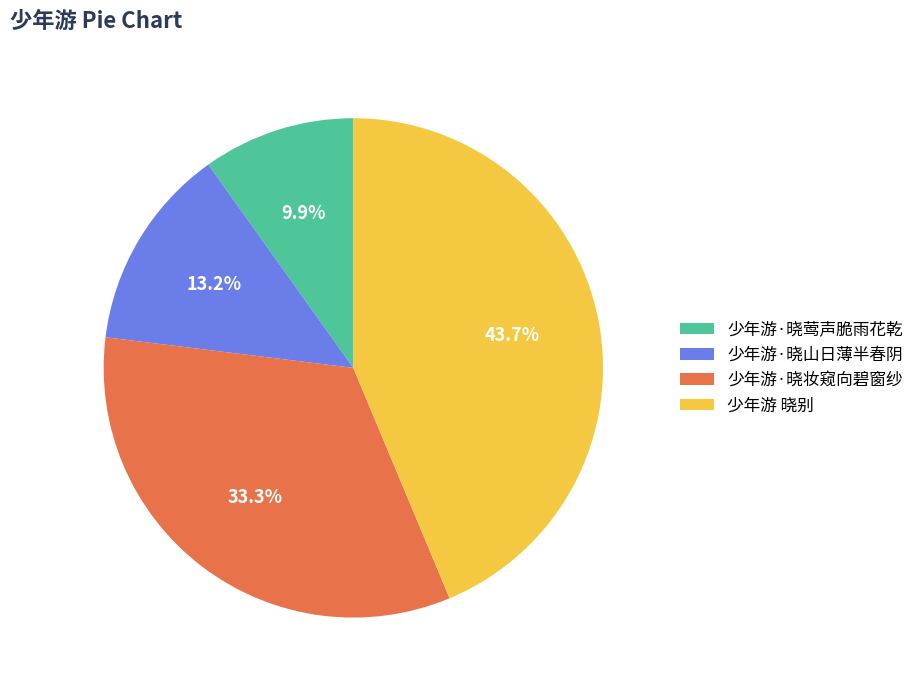

Which category has the smallest portion of the pie?

少年游·晓莺声脆雨花乾